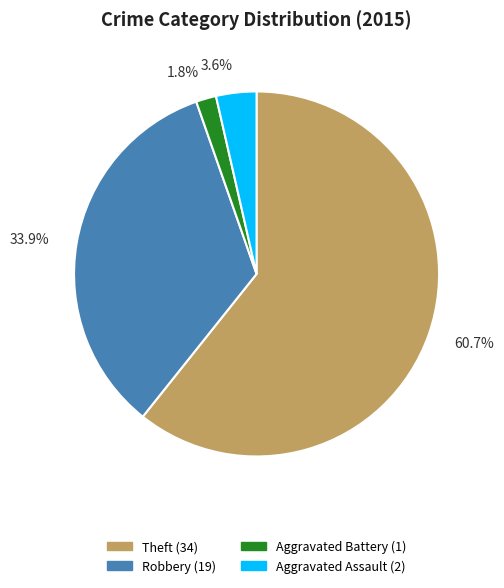

How many segments does this pie chart have?

4